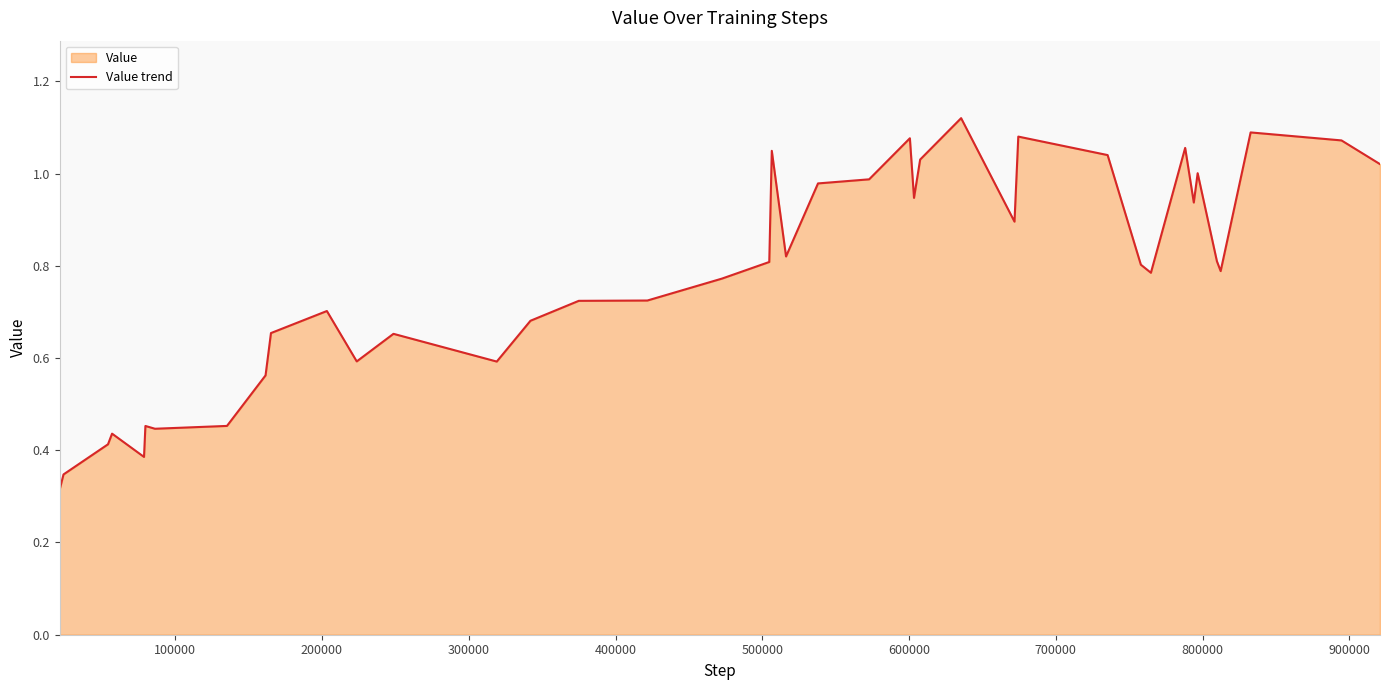

Reading right to left, transcribe all the data shown in this chart.

1.0	1.1	1.1	0.8	0.8	1.0	0.9	1.1	0.8	0.8	1.0	1.1	0.9	1.1	1.0	0.9	1.1	1.0	1.0	0.8	1.0	0.8	0.8	0.7	0.7	0.7	0.6	0.7	0.6	0.7	0.7	0.6	0.5	0.4	0.5	0.4	0.4	0.4	0.3	0.3